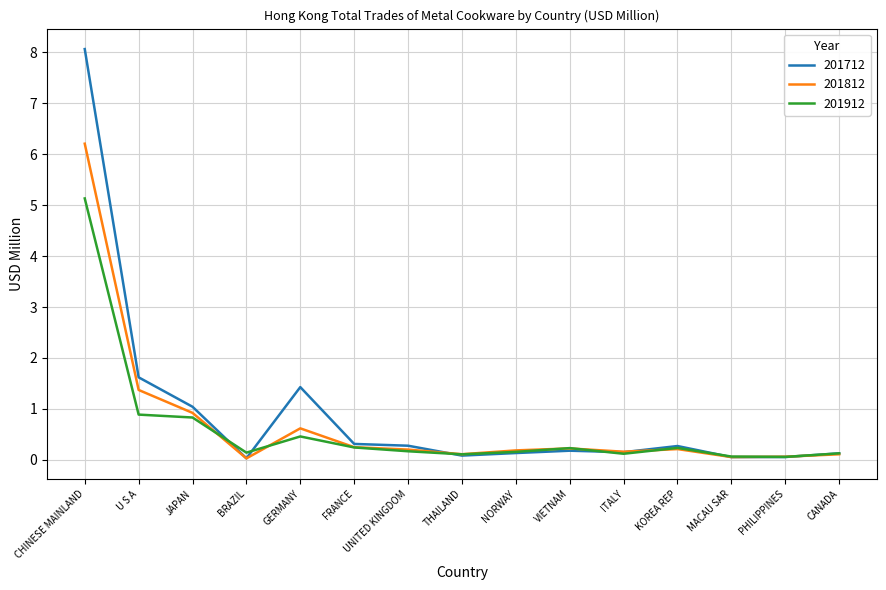

Where is 201712 nearest to the value 4?

U S A